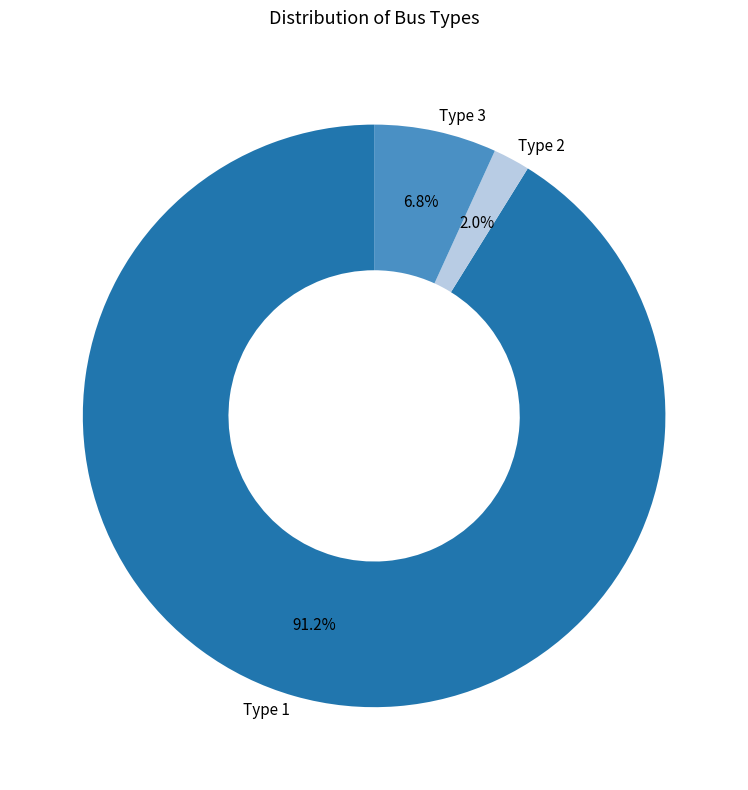

How many segments does this pie chart have?

3